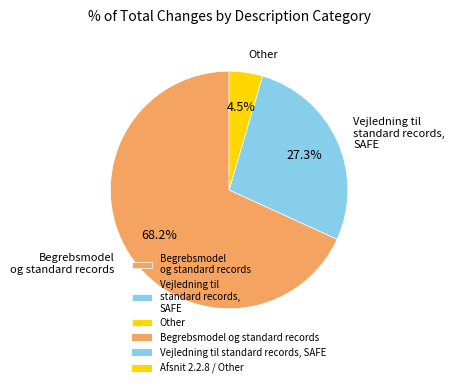

To the nearest percent, what is the difference between the largest and smallest slice percentages?

64%